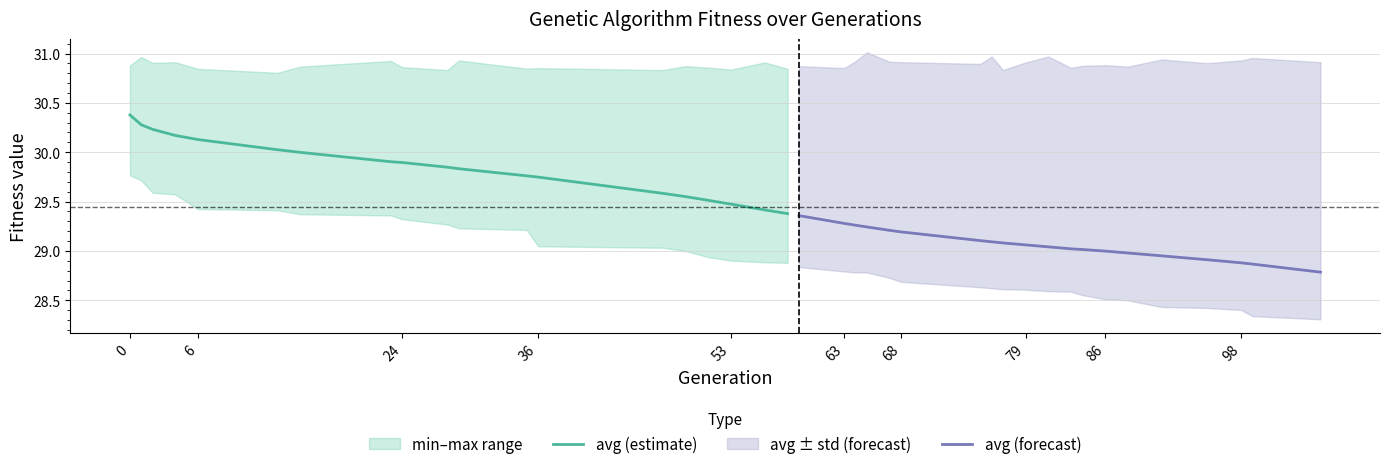

Which series has the largest range (max minus min)?

avg